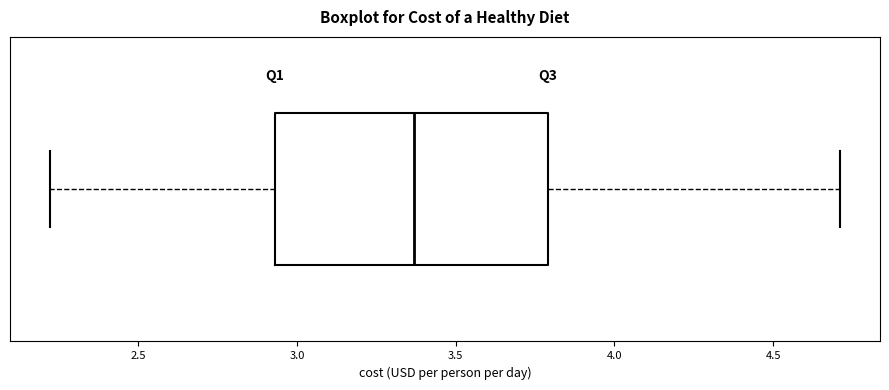

Transcribe this box plot: give where the median line is, the range the box spans, and where the two whiskers end, as read against the x-axis. The values are not printed on the chart, so give them approximately, as read against the axis.

median 3.35, box 2.95 to 3.80, whiskers 2.20 to 4.70